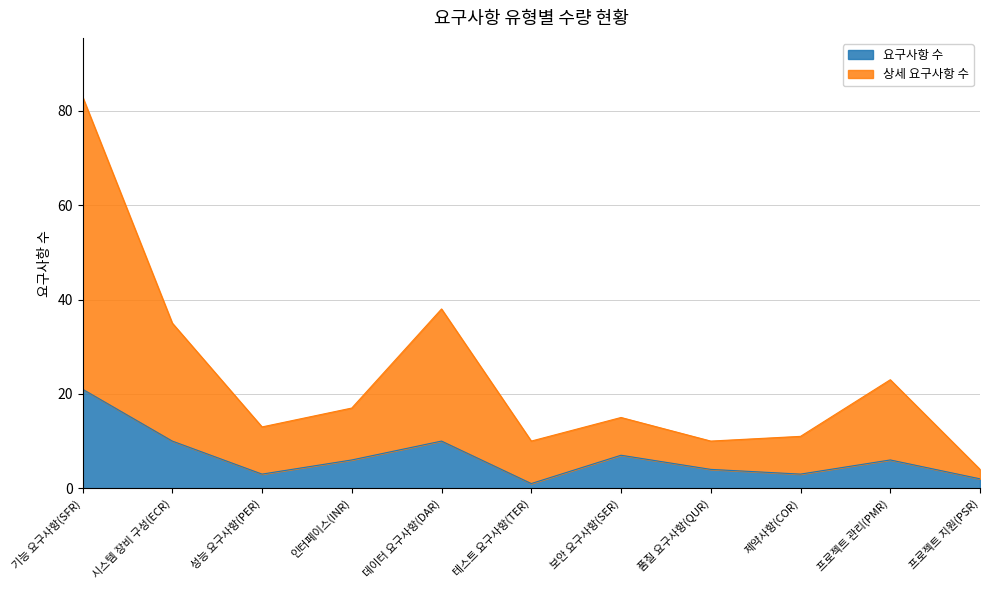

Which series has the largest range (max minus min)?

상세 요구사항 수